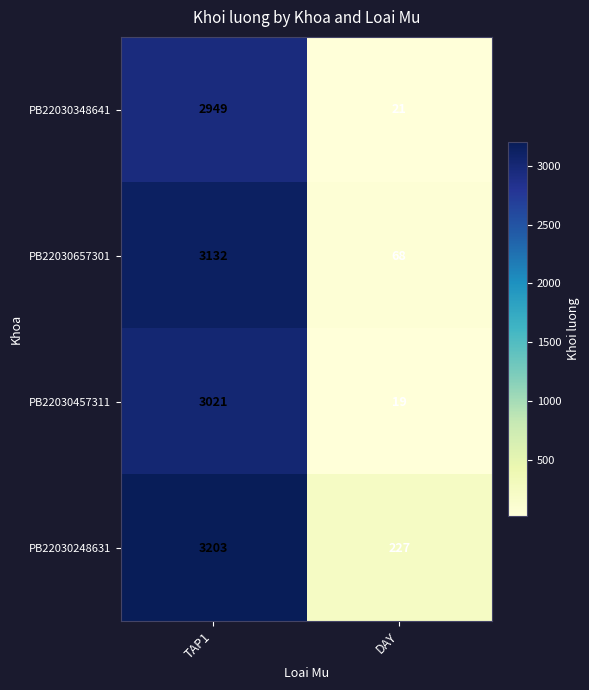

Reading left to right, what are all the values shown in this chart?

PB22030348641: 2949	21
PB22030657301: 3132	68
PB22030457311: 3021	19
PB22030248631: 3203	227